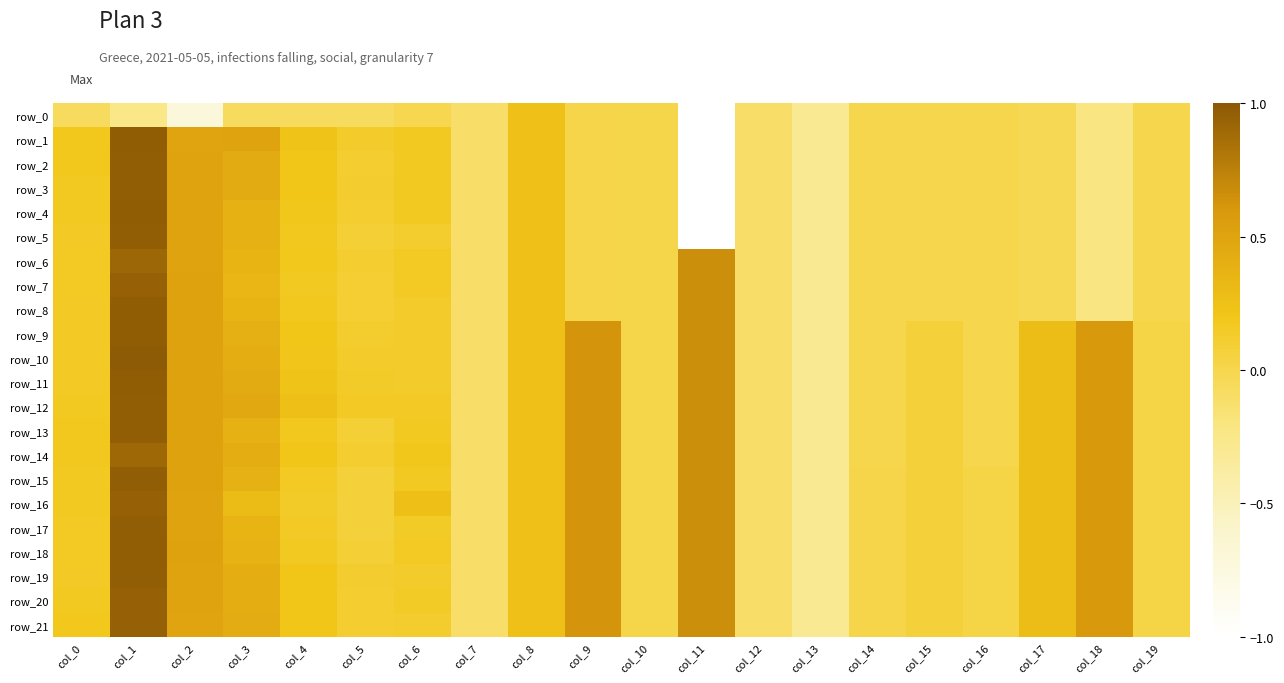

Is it true that row_6 equals -0.3 at col_18?

False